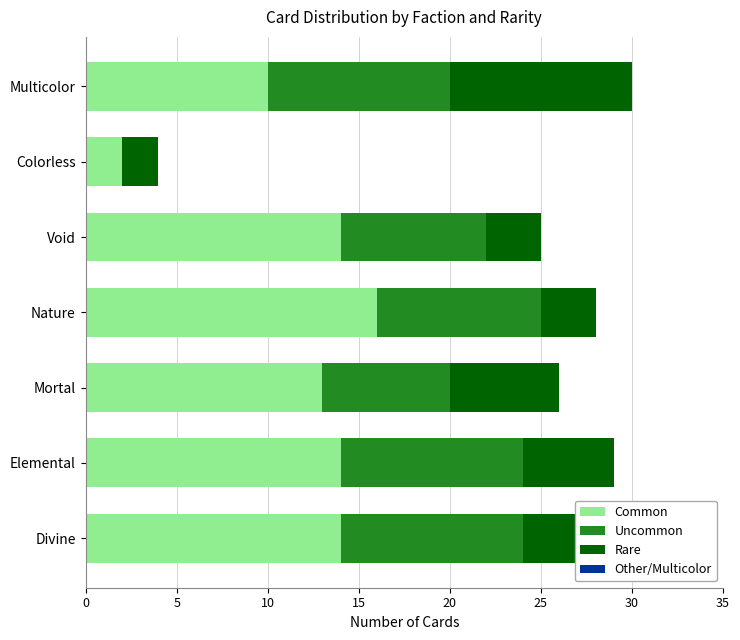

What is the total value across all series at Void?

25